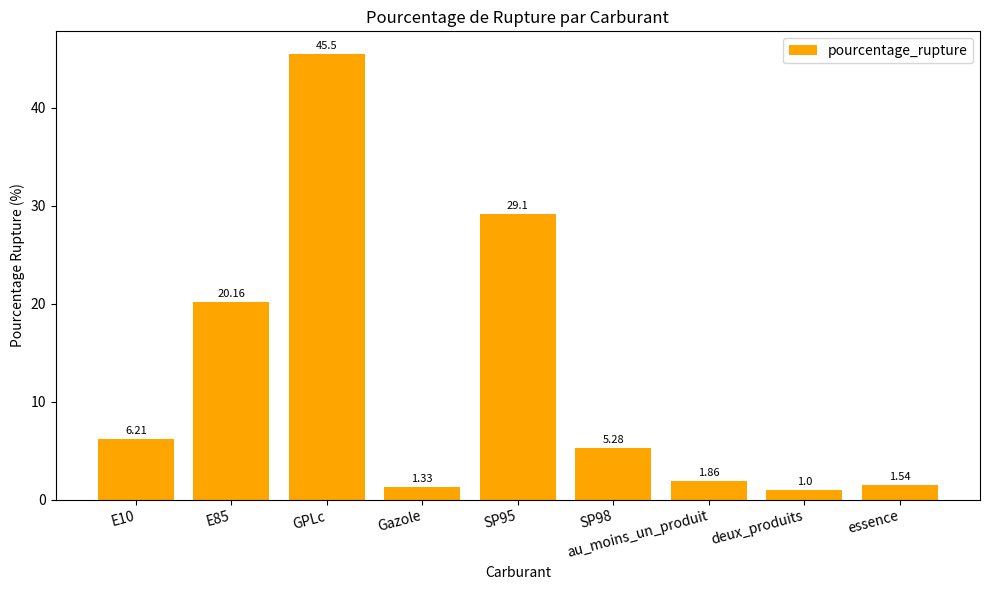

List the labels in order of value, largest first.

GPLc, SP95, E85, E10, SP98, au_moins_un_produit, essence, Gazole, deux_produits